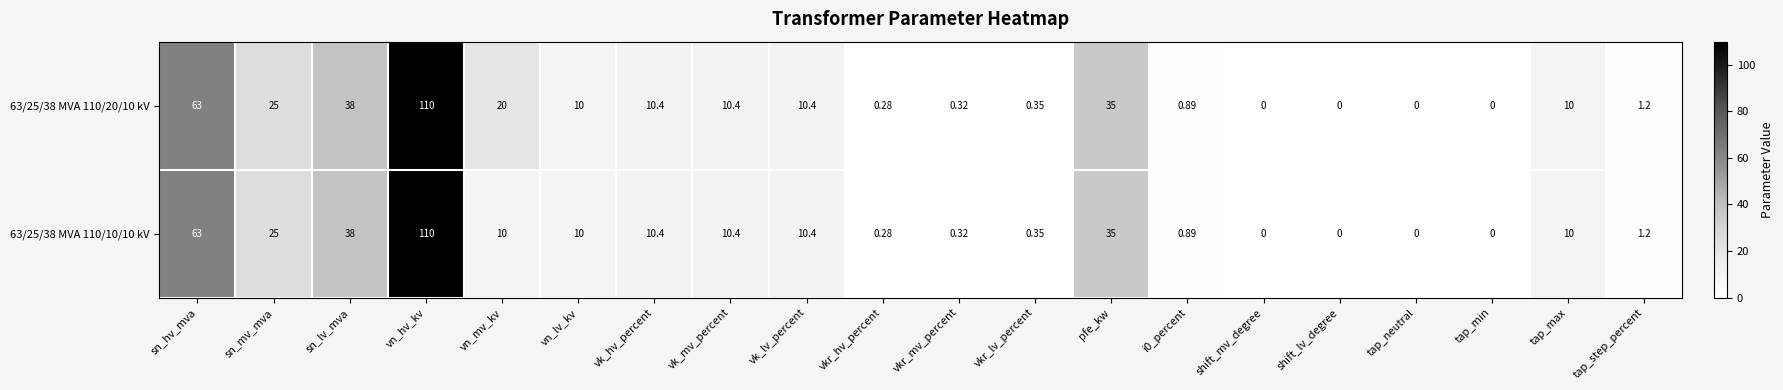

At which category is the sum across all series the highest?

vn_hv_kv